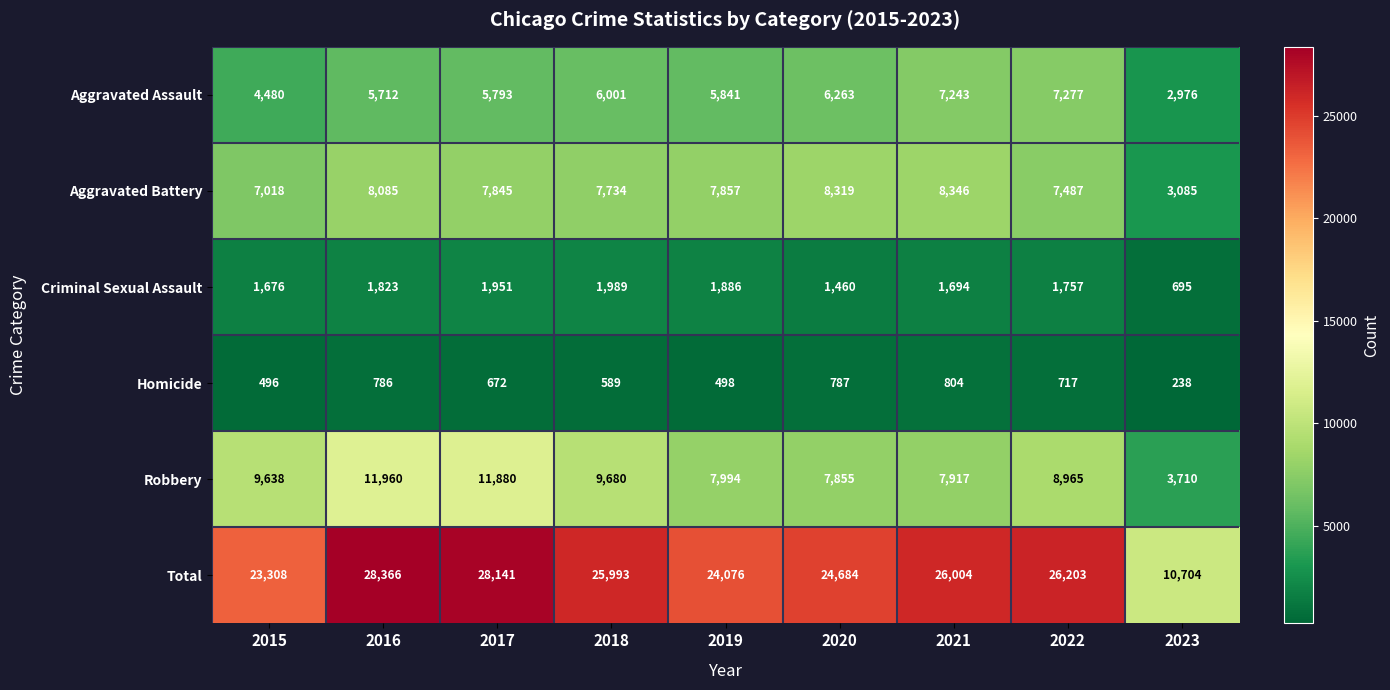

Where does the Criminal Sexual Assault series first go above 1757?

2016